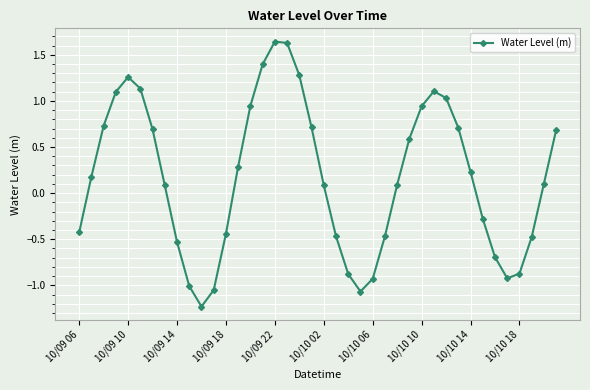

What is the difference between the maximum and minimum values?

2.9